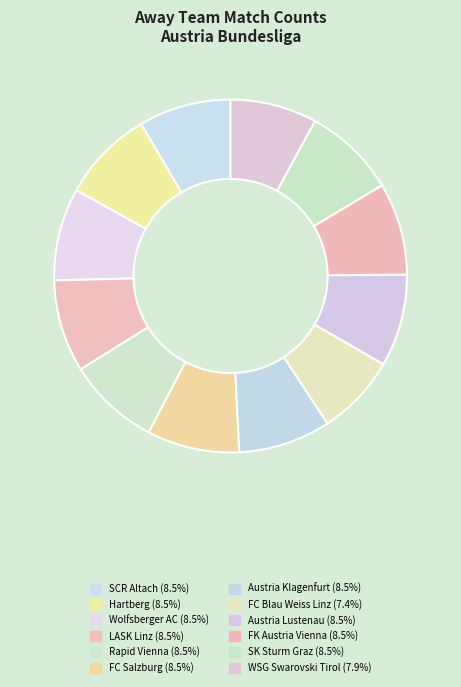

How many segments does this pie chart have?

12